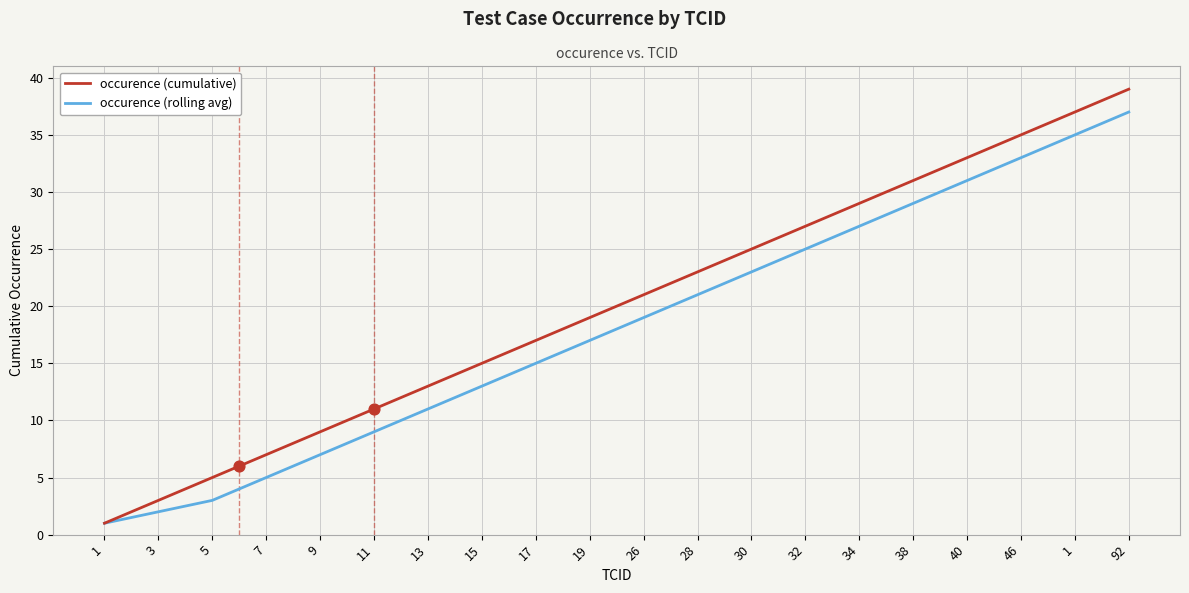

What are all the series names shown in the legend?

occurence (cumulative), occurence (rolling avg)